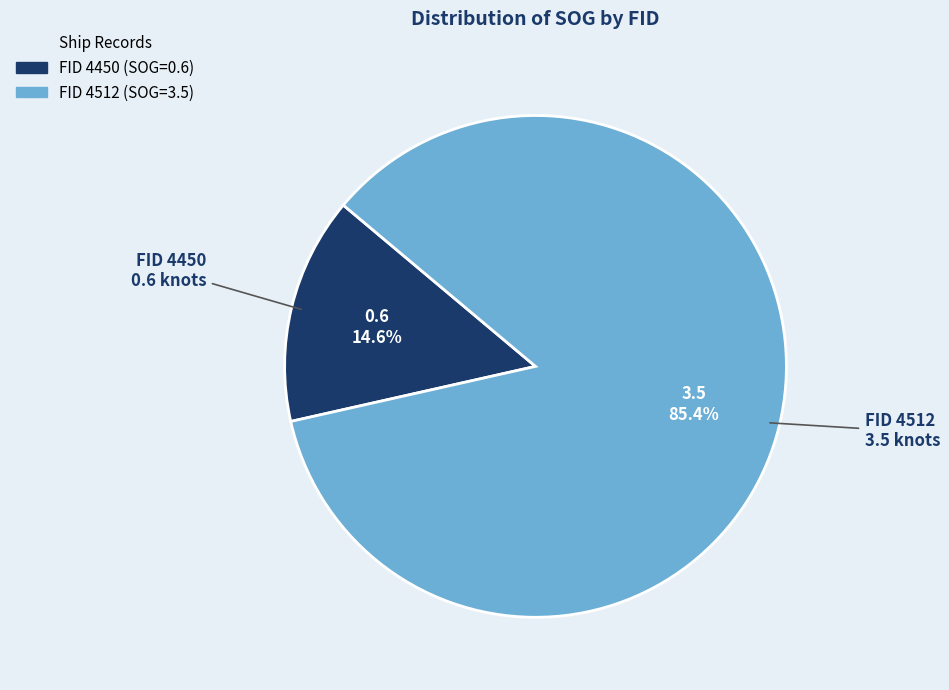

Does any single category account for the majority?

Yes